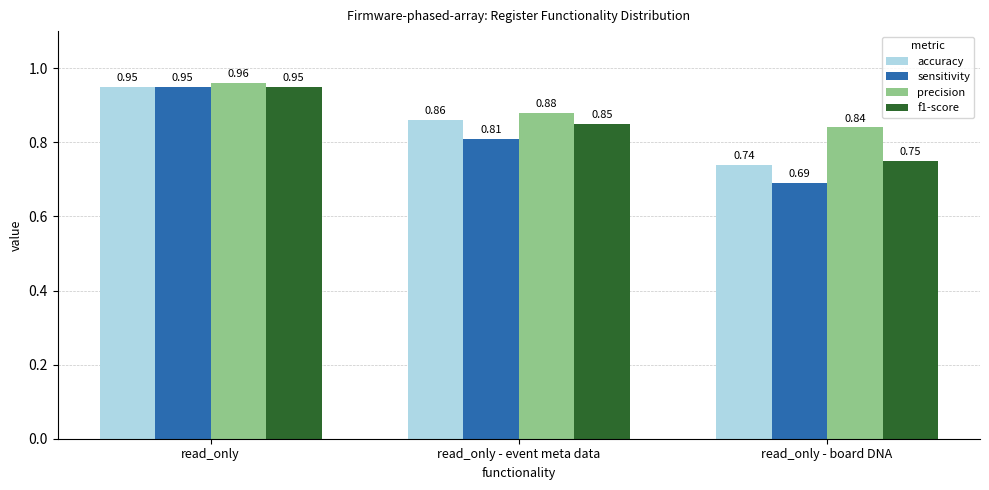

How many bars are there in each group?

4